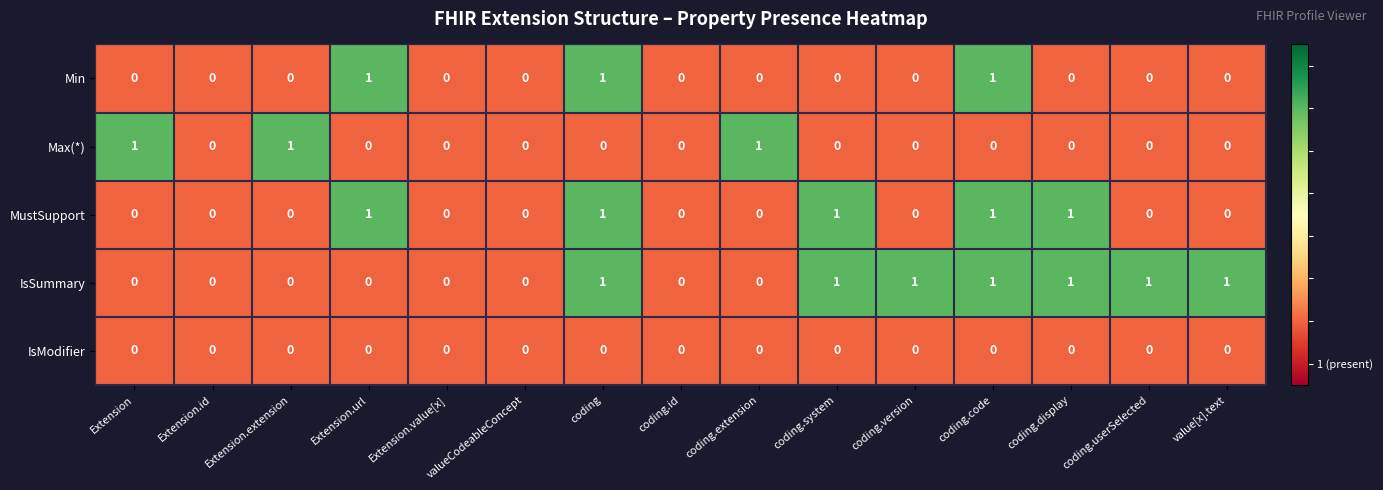

Is it true that MustSupport equals 2 at coding.system?

False